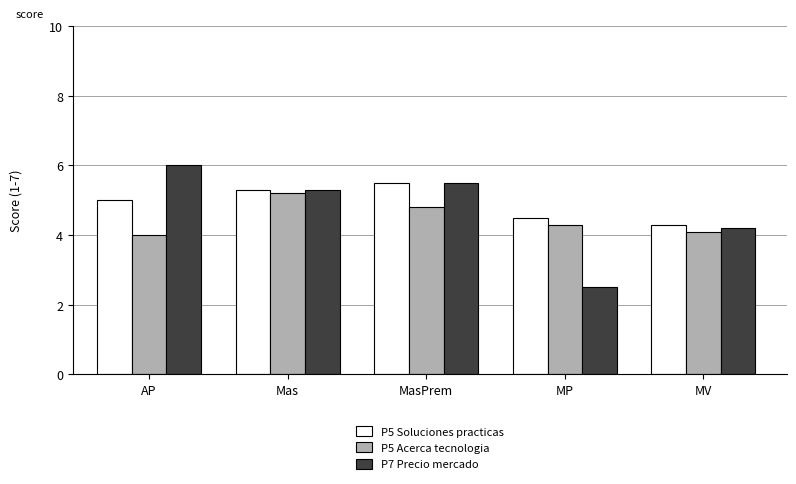

What are all the series names shown in the legend?

P5 Soluciones practicas, P5 Acerca tecnologia, P7 Precio mercado